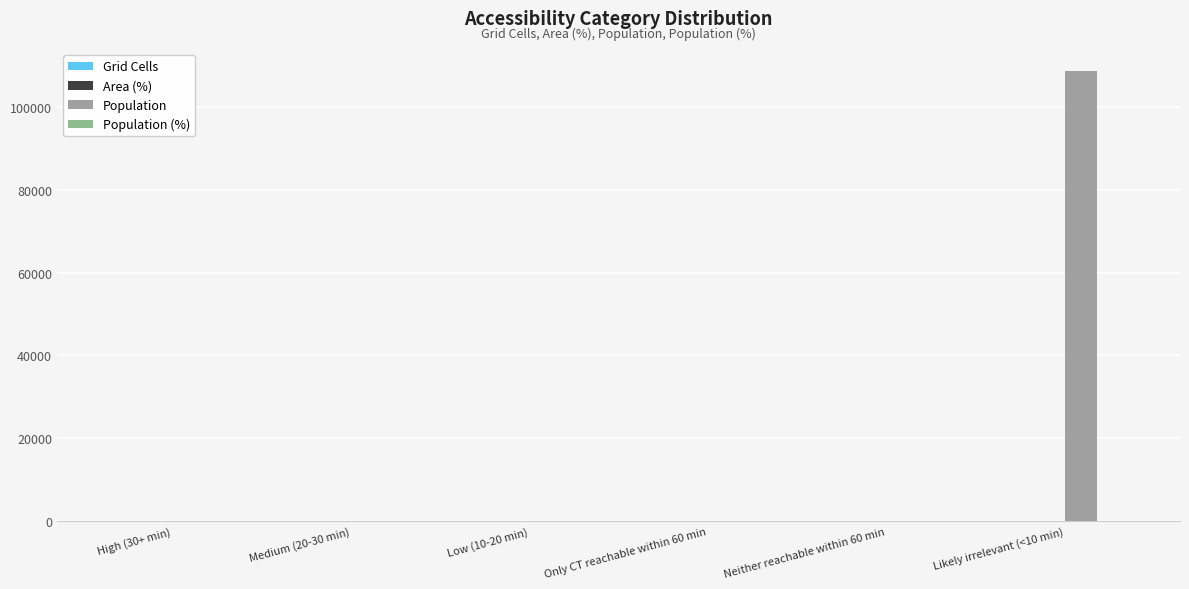

Reading left to right, list all the values displayed in this chart.

Grid Cells: High (30+ min)=0	Medium (20-30 min)=0	Low (10-20 min)=0	Only CT reachable within 60 min=0	Neither reachable within 60 min=0	Likely irrelevant (<10 min)=97
Area (%): High (30+ min)=0	Medium (20-30 min)=0	Low (10-20 min)=0	Only CT reachable within 60 min=0	Neither reachable within 60 min=0	Likely irrelevant (<10 min)=100
Population: High (30+ min)=0	Medium (20-30 min)=0	Low (10-20 min)=0	Only CT reachable within 60 min=0	Neither reachable within 60 min=0	Likely irrelevant (<10 min)=108490
Population (%): High (30+ min)=0	Medium (20-30 min)=0	Low (10-20 min)=0	Only CT reachable within 60 min=0	Neither reachable within 60 min=0	Likely irrelevant (<10 min)=100